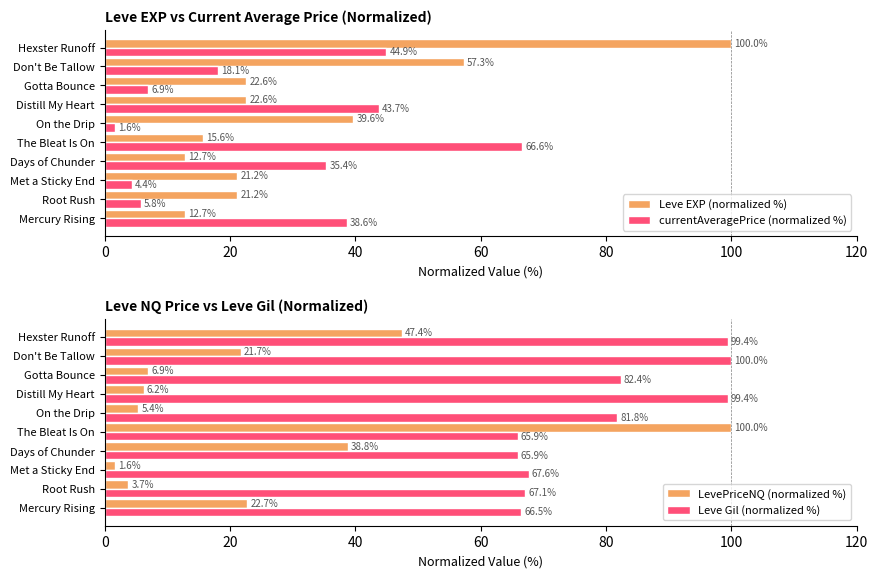

What is the average value of the currentAveragePrice (normalized %) series?

26.6